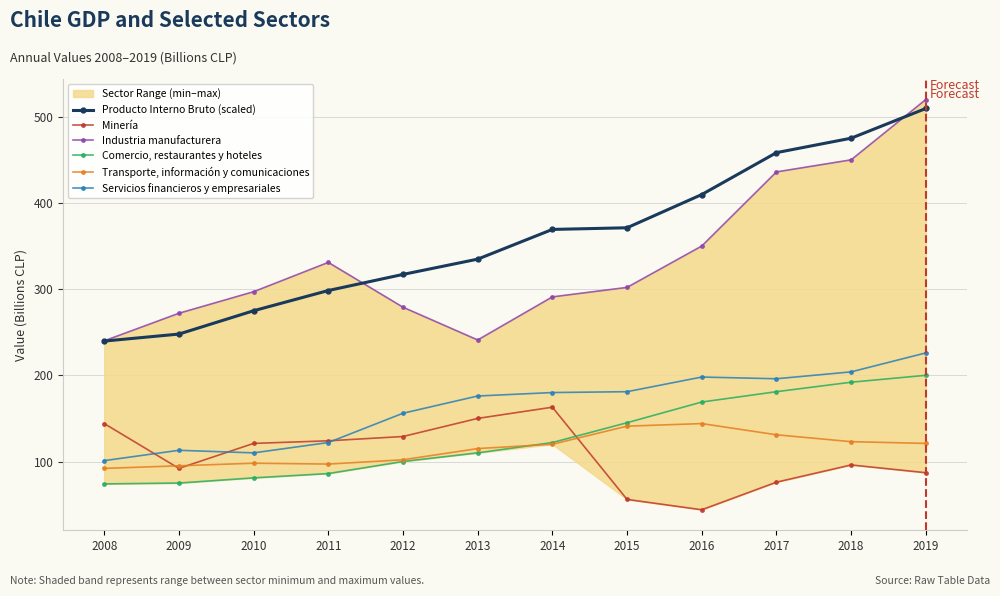

The value of Minería at 2014 is 53.6. True or false?

False